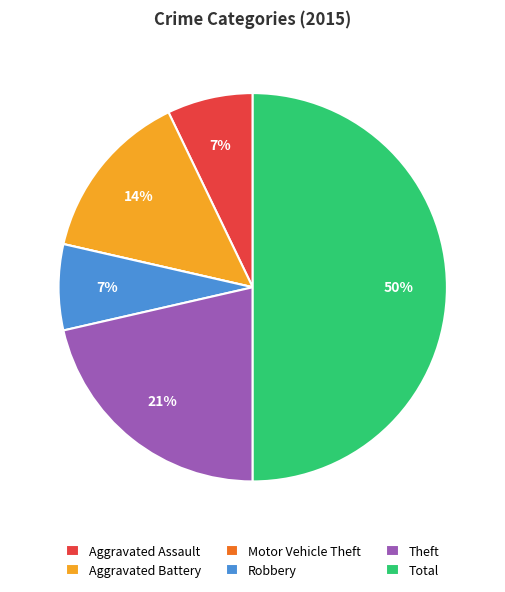

True or false: Aggravated Assault accounts for 14% of the total.

False